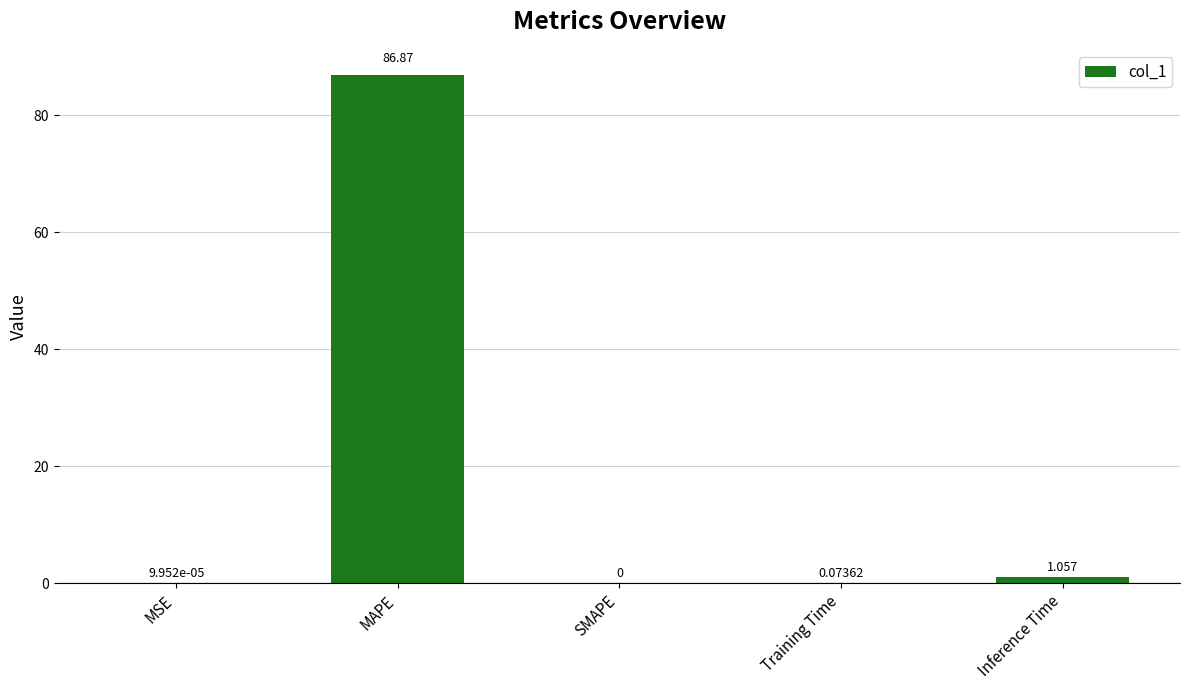

Which category has the highest value across all series?

MAPE